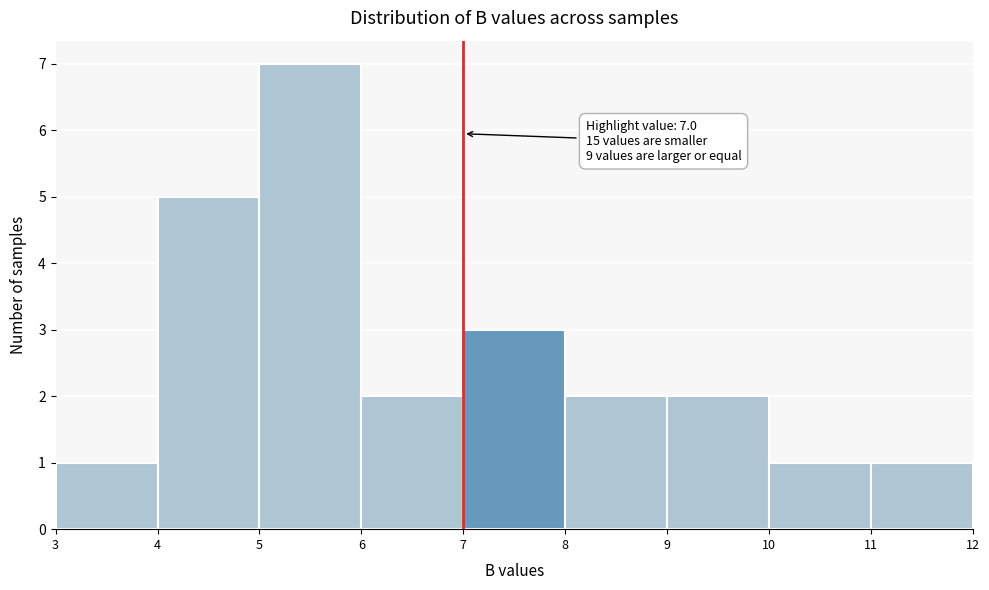

Over which range of the x-axis is the bar tallest?

5 to 6